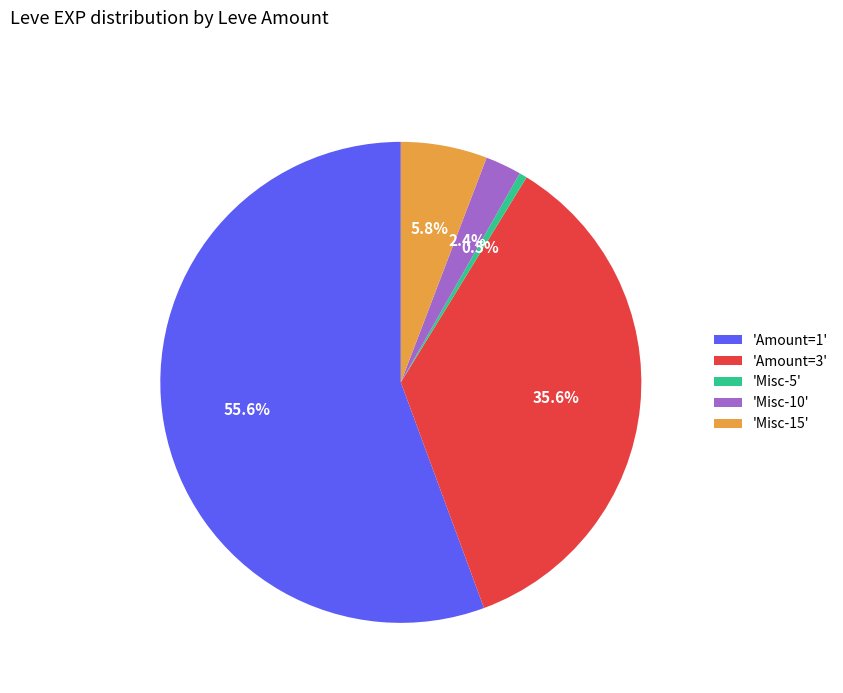

Rank the categories by value from lowest to highest.

'Misc-5', 'Misc-10', 'Misc-15', 'Amount=3', 'Amount=1'